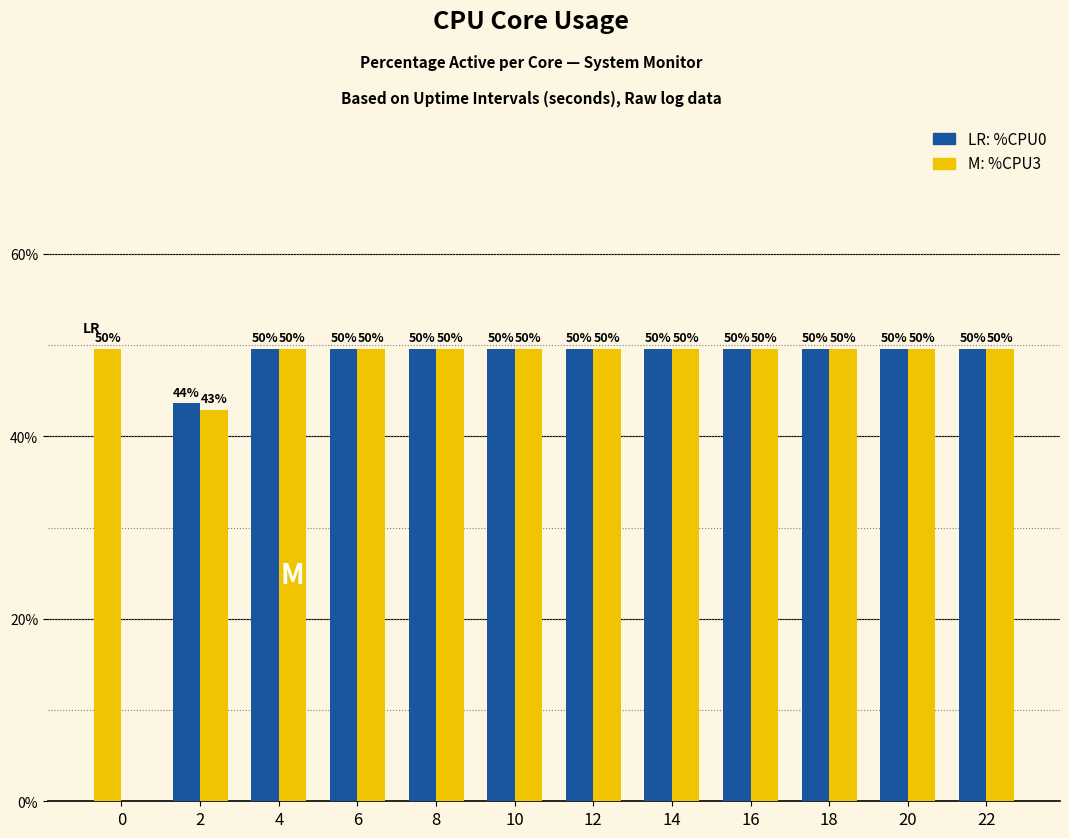

How many groups of bars are there?

12